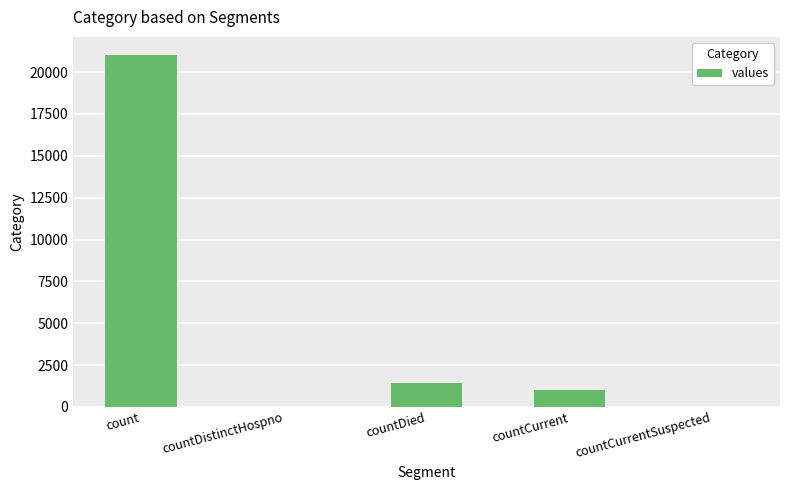

How many distinct data groups are displayed?

1